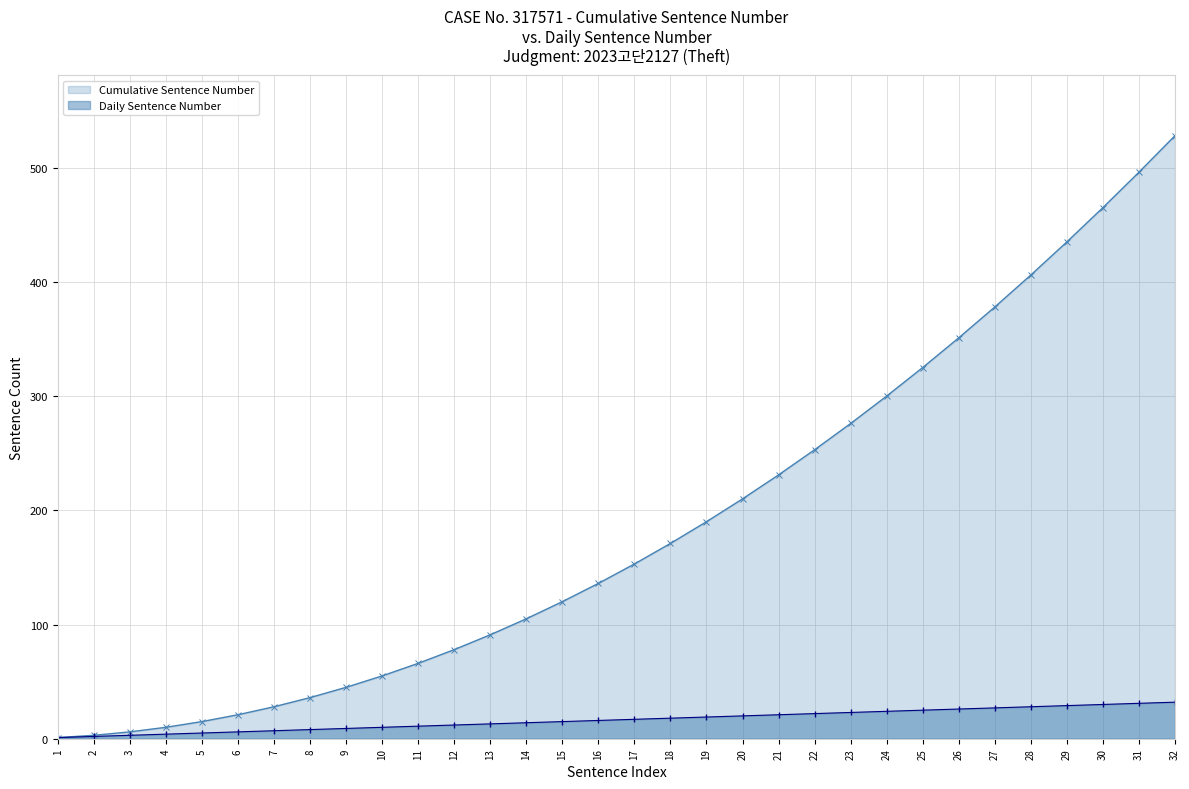

Reading right to left, transcribe all the data shown in this chart.

Cumulative Sentence Number: 528	496	465	435	406	378	351	325	300	276	253	231	210	190	171	153	136	120	105	91	78	66	55	45	36	28	21	15	10	6	3	1
Daily Sentence Number: 32	31	30	29	28	27	26	25	24	23	22	21	20	19	18	17	16	15	14	13	12	11	10	9	8	7	6	5	4	3	2	1